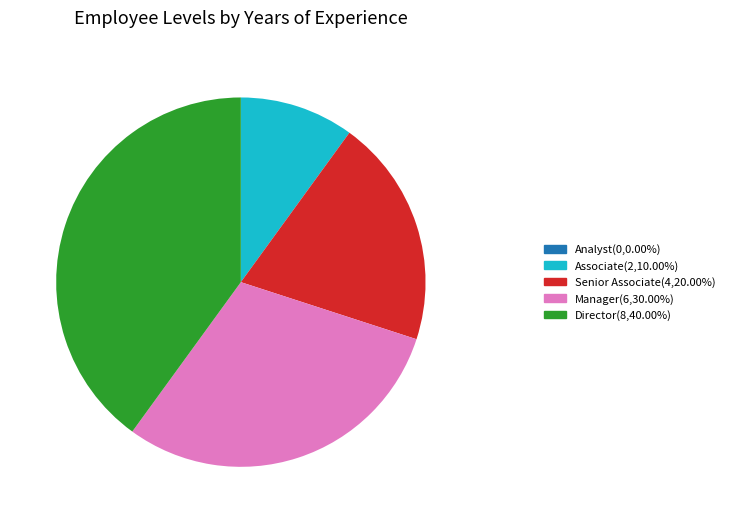

What is the ratio of the value at Director(8,40.00%) to the value at Associate(2,10.00%)?

4.0